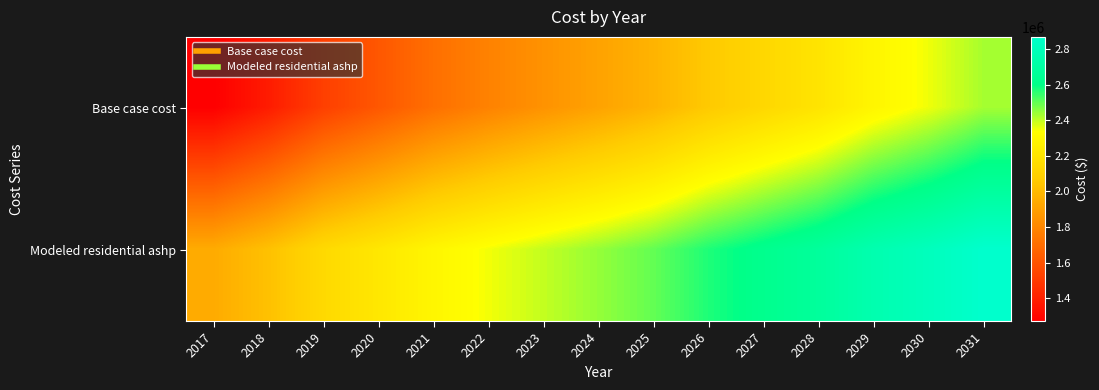

What is the greatest value displayed?

2869458.2